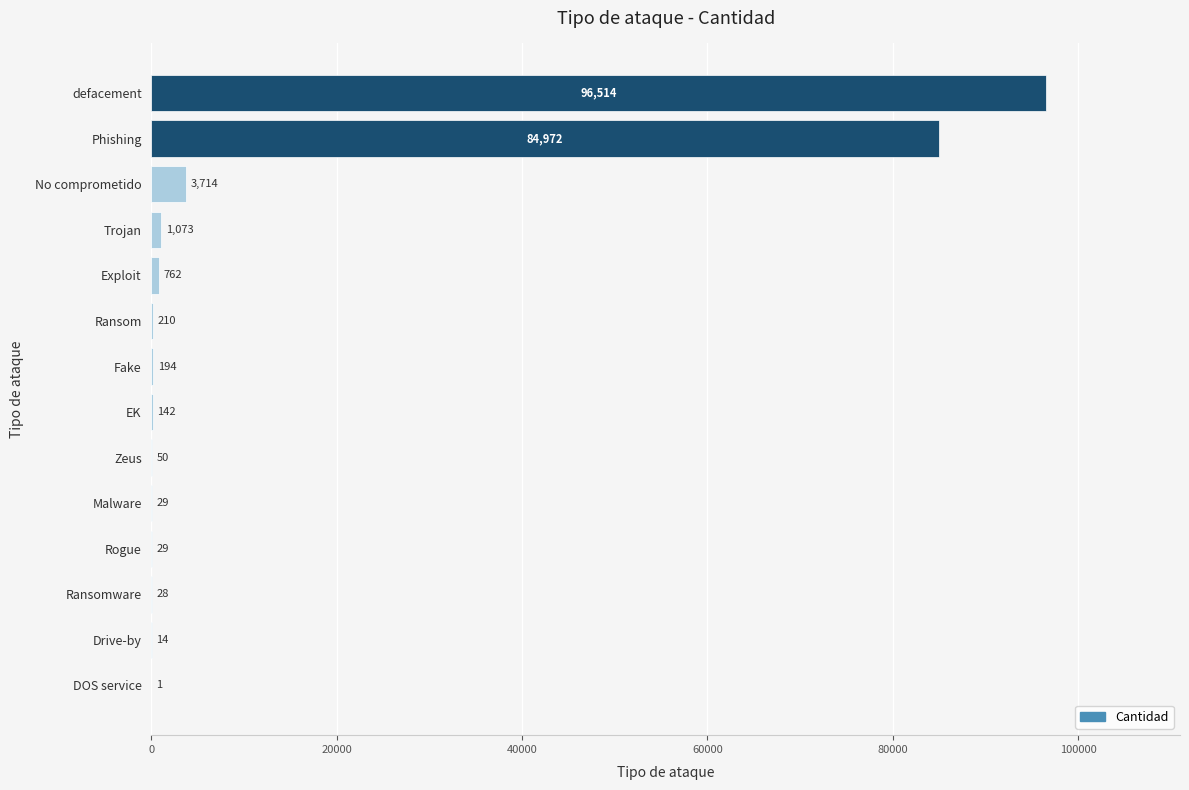

Count the number of data series in this chart.

1